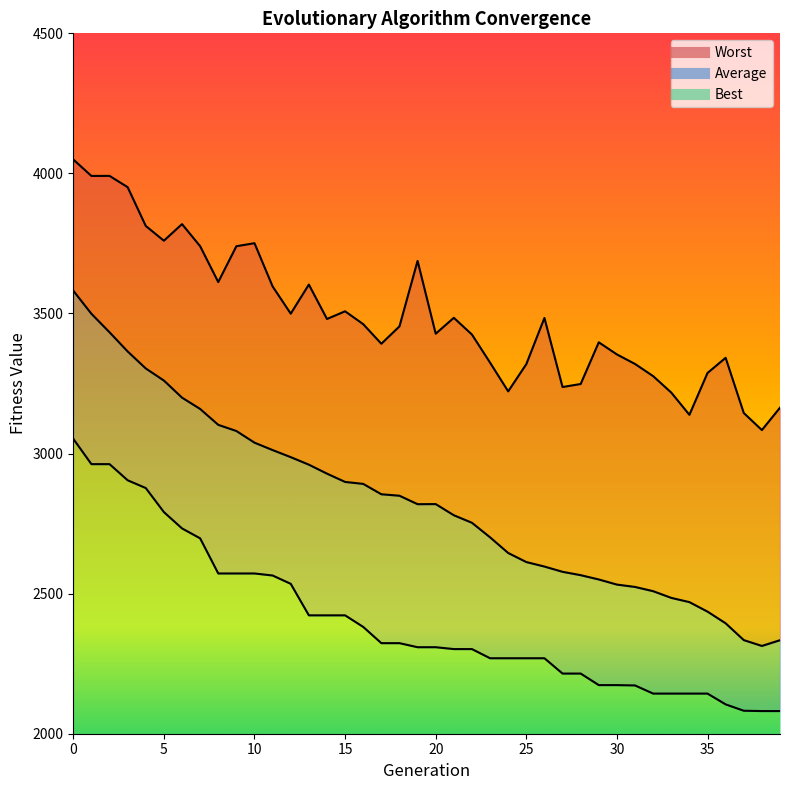

True or false: Worst has a value of 5512.3 at 10.

False